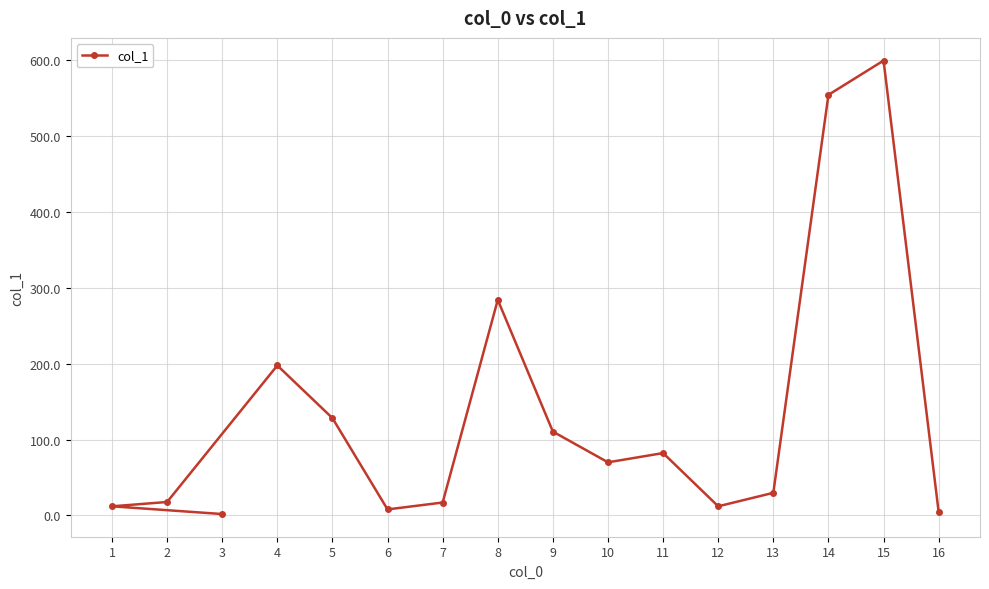

How many categories are shown in the chart?

16